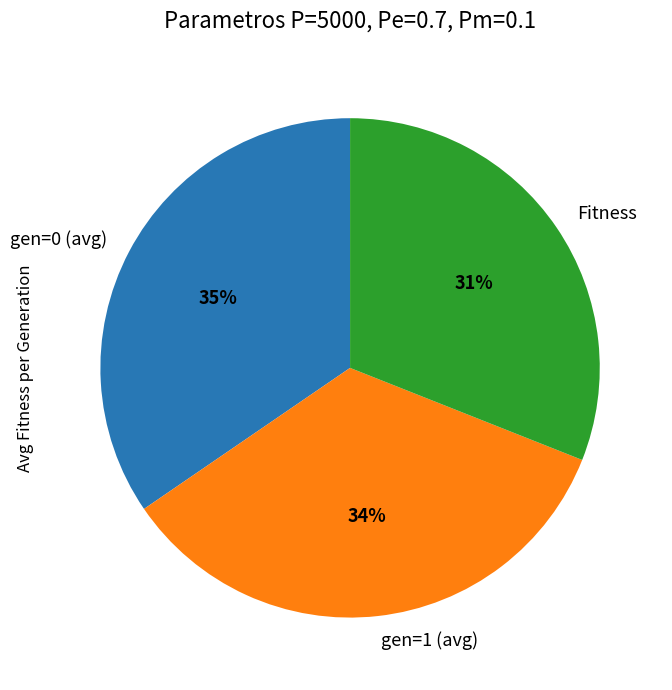

Does any single category account for the majority?

No